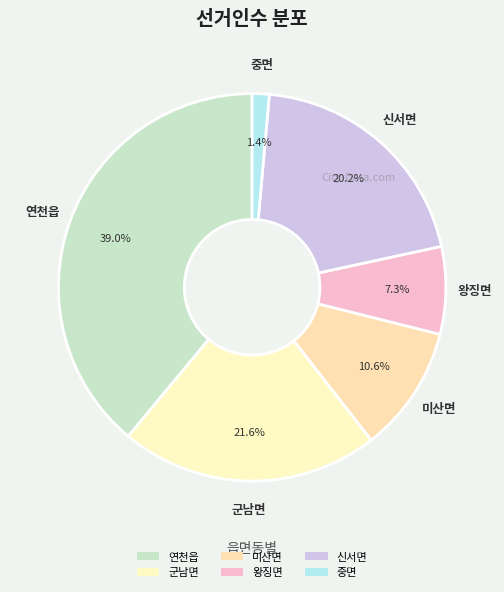

Is the sum of 왕징면 and 신서면 greater than half?

No